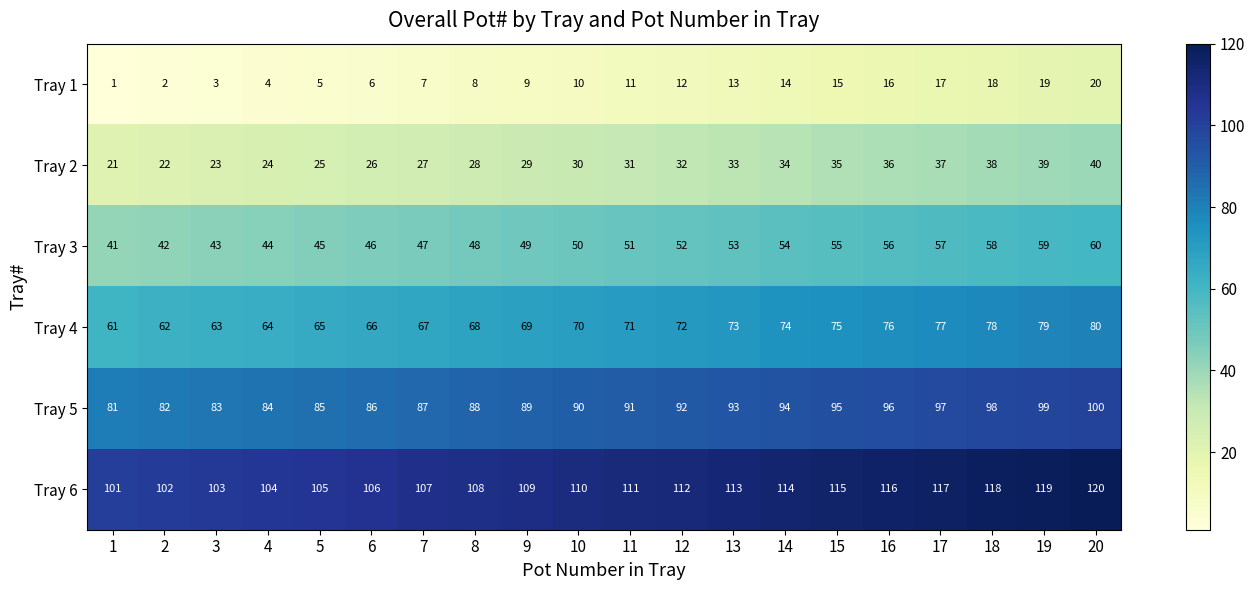

What is the total value across all series at 8?

348